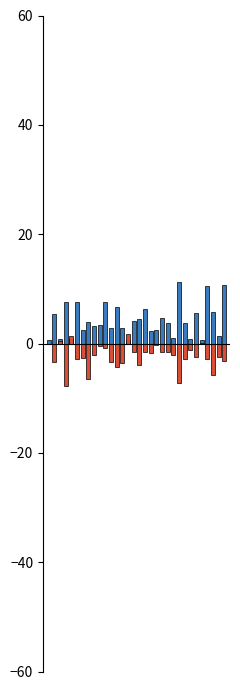

The value of Net_international_migration at 3 is 12.9. True or false?

False